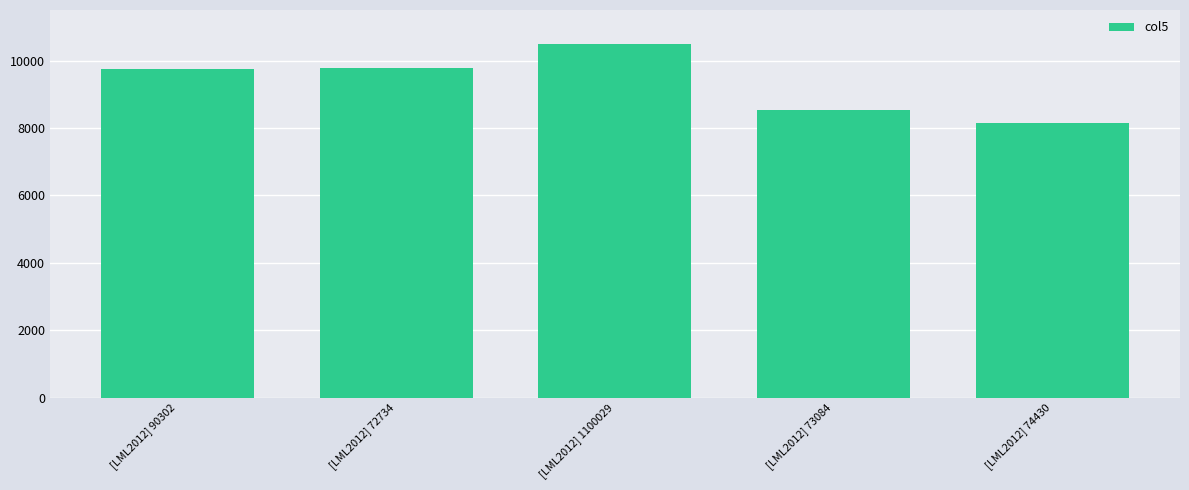

True or false: the data shows 8151 at [LML2012] 74430.

True